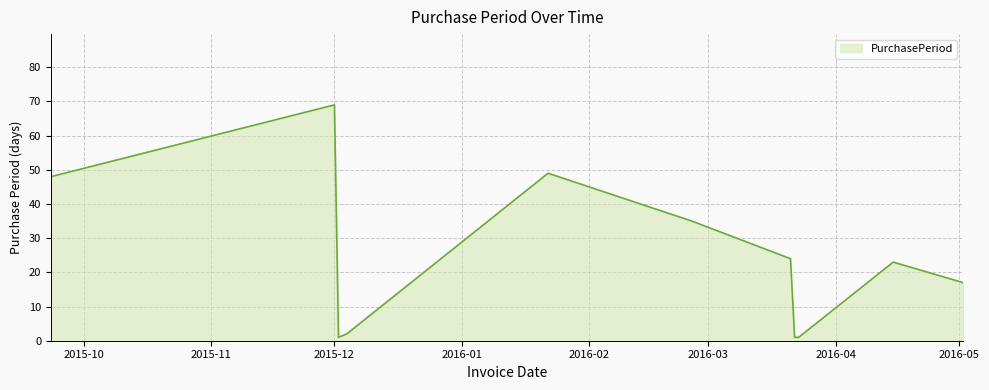

What is the difference between the maximum and minimum values?

68